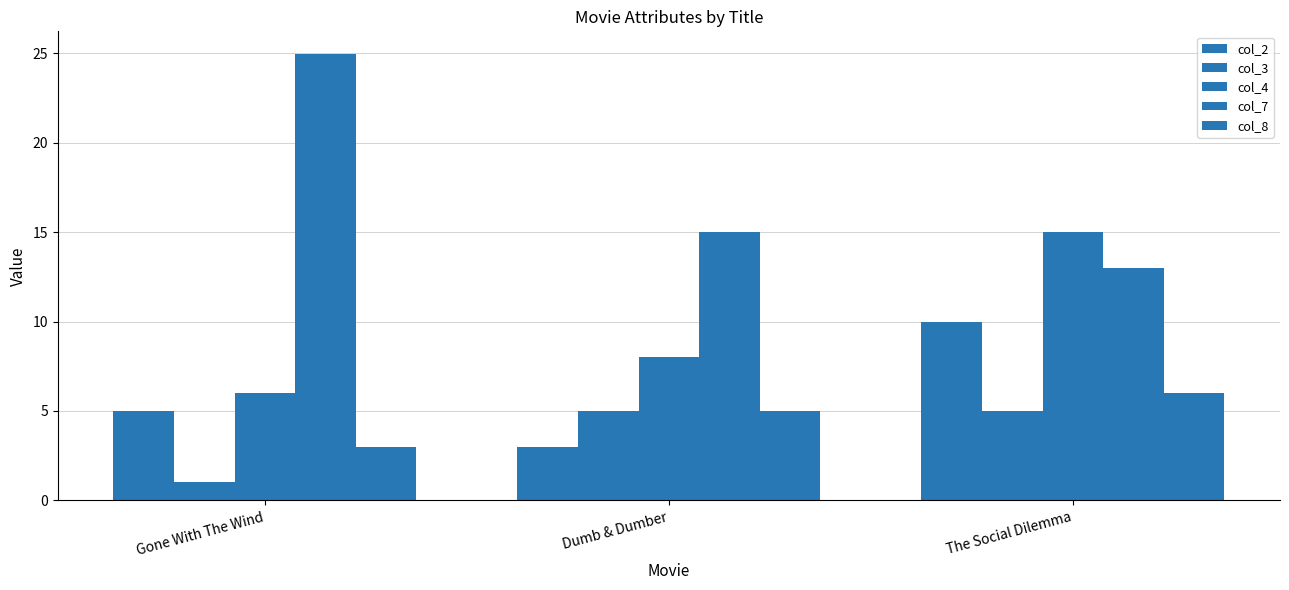

How many bars are there in each group?

5